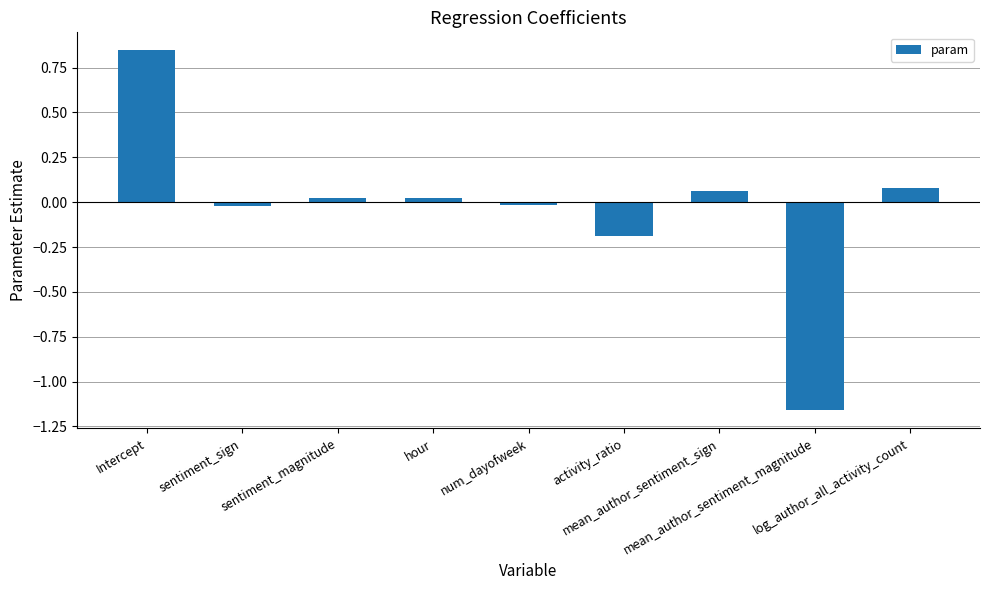

What is the difference between the second highest and second lowest values?

0.3